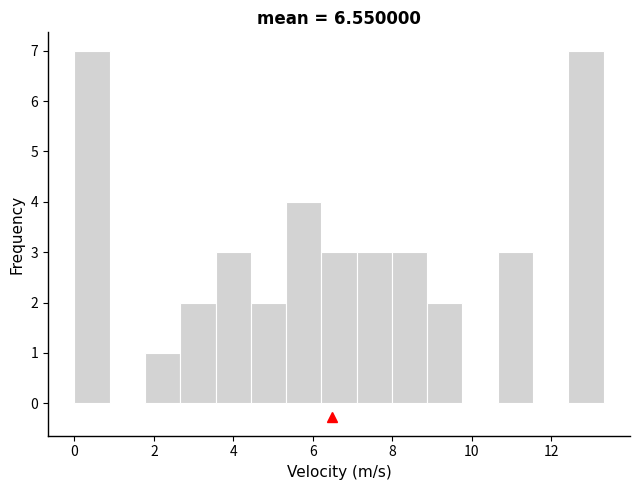

Reading left to right, transcribe this chart: for each bar, give the range it covers on the x-axis and its height. Neither the bar edges nor the heights are printed on the chart, so give them approximately, as read against the axes.

0.0 to 0.8: 7
0.8 to 1.8: 0
1.8 to 2.6: 1
2.6 to 3.6: 2
3.6 to 4.4: 3
4.4 to 5.4: 2
5.4 to 6.2: 4
6.2 to 7.2: 3
7.2 to 8.0: 3
8.0 to 8.8: 3
8.8 to 9.8: 2
9.8 to 10.6: 0
10.6 to 11.6: 3
11.6 to 12.4: 0
12.4 to 13.4: 7